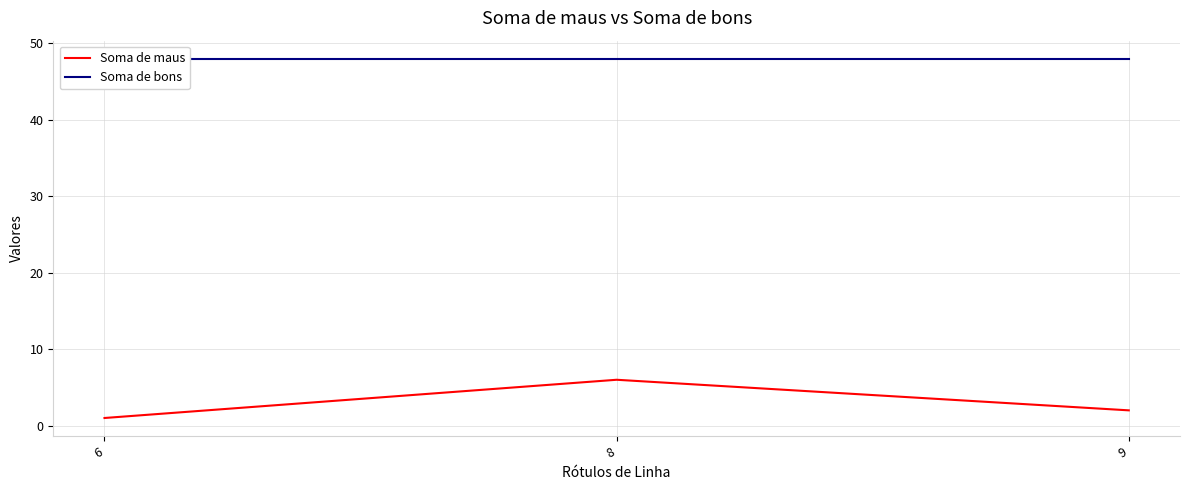

At 6, list the series in order from largest to smallest.

Soma de bons, Soma de maus